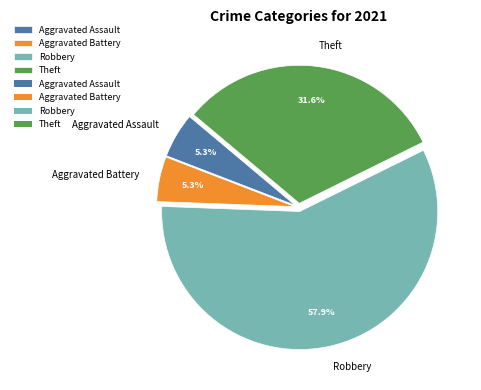

Does Aggravated Assault represent more than half of the total?

No